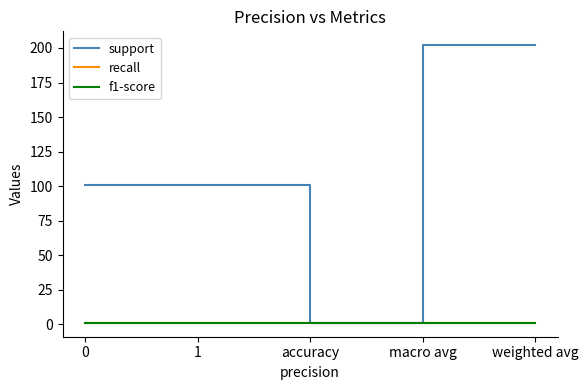

Which series has the largest range (max minus min)?

support